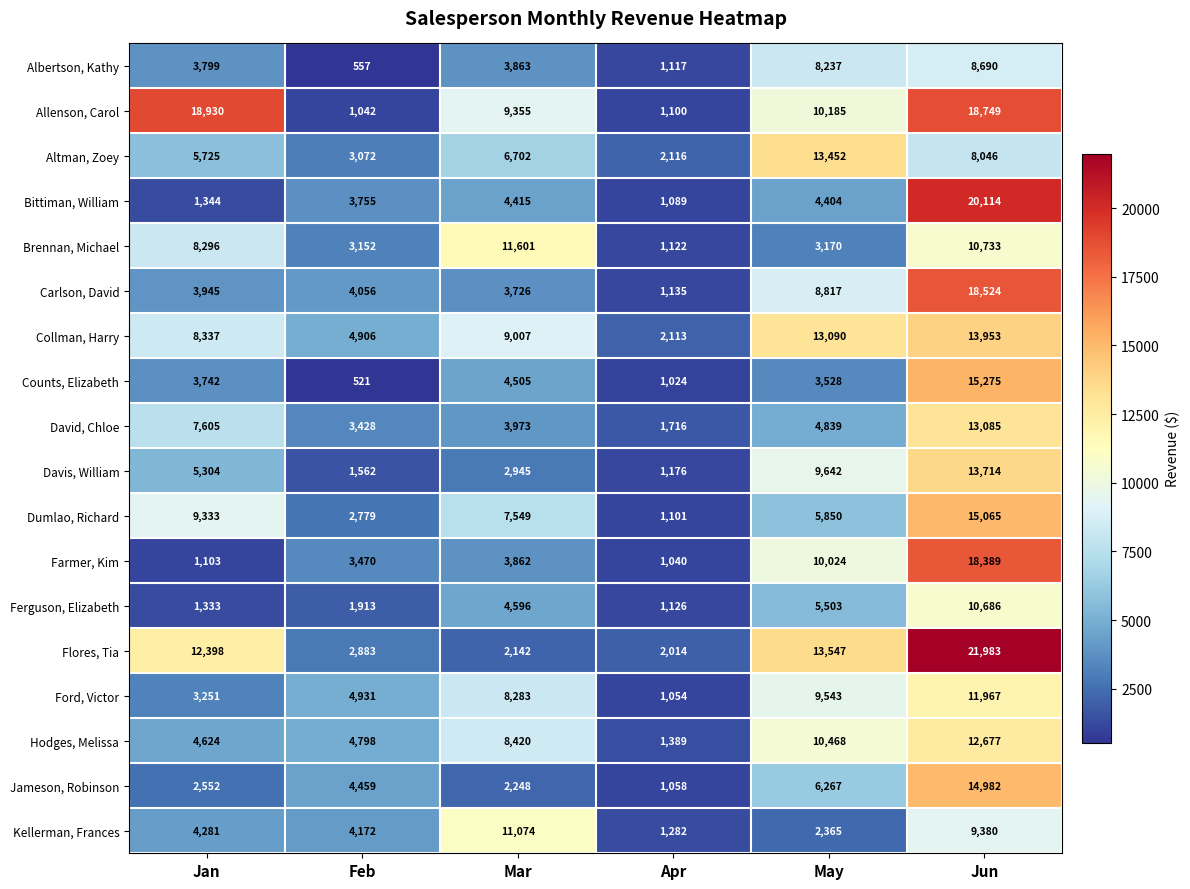

Where is Ferguson, Elizabeth nearest to the value 5906?

May